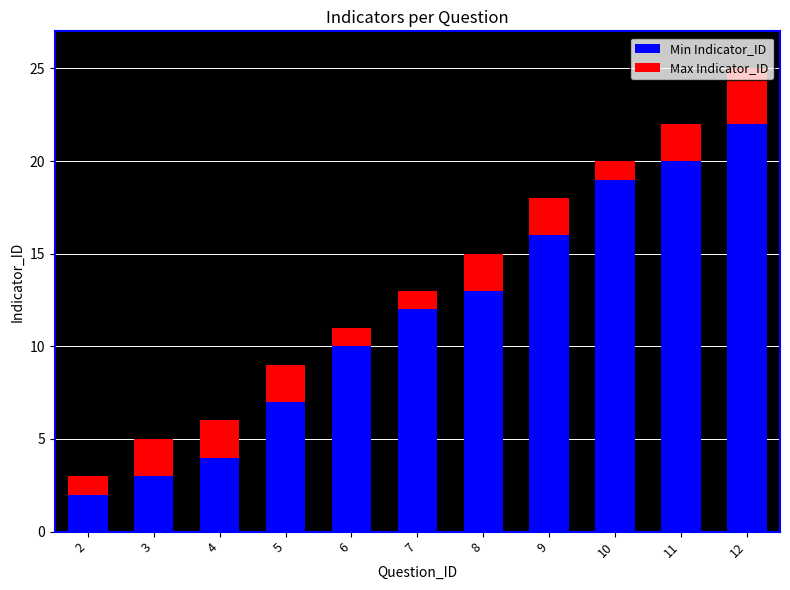

What is the highest value of the Min Indicator_ID series?

22